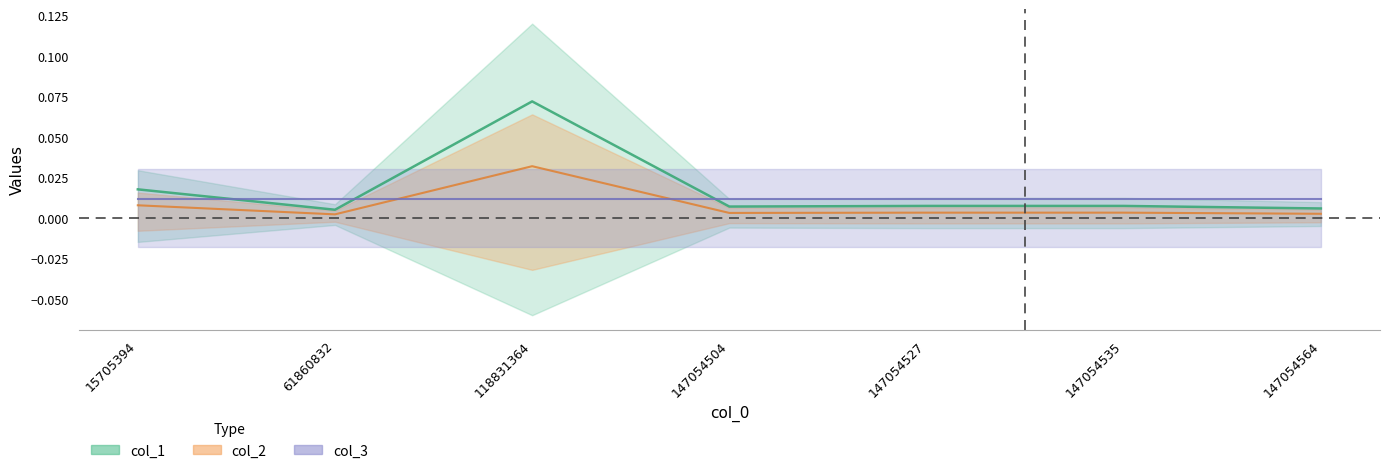

True or false: col_2 and col_1 intersect in this chart.

False